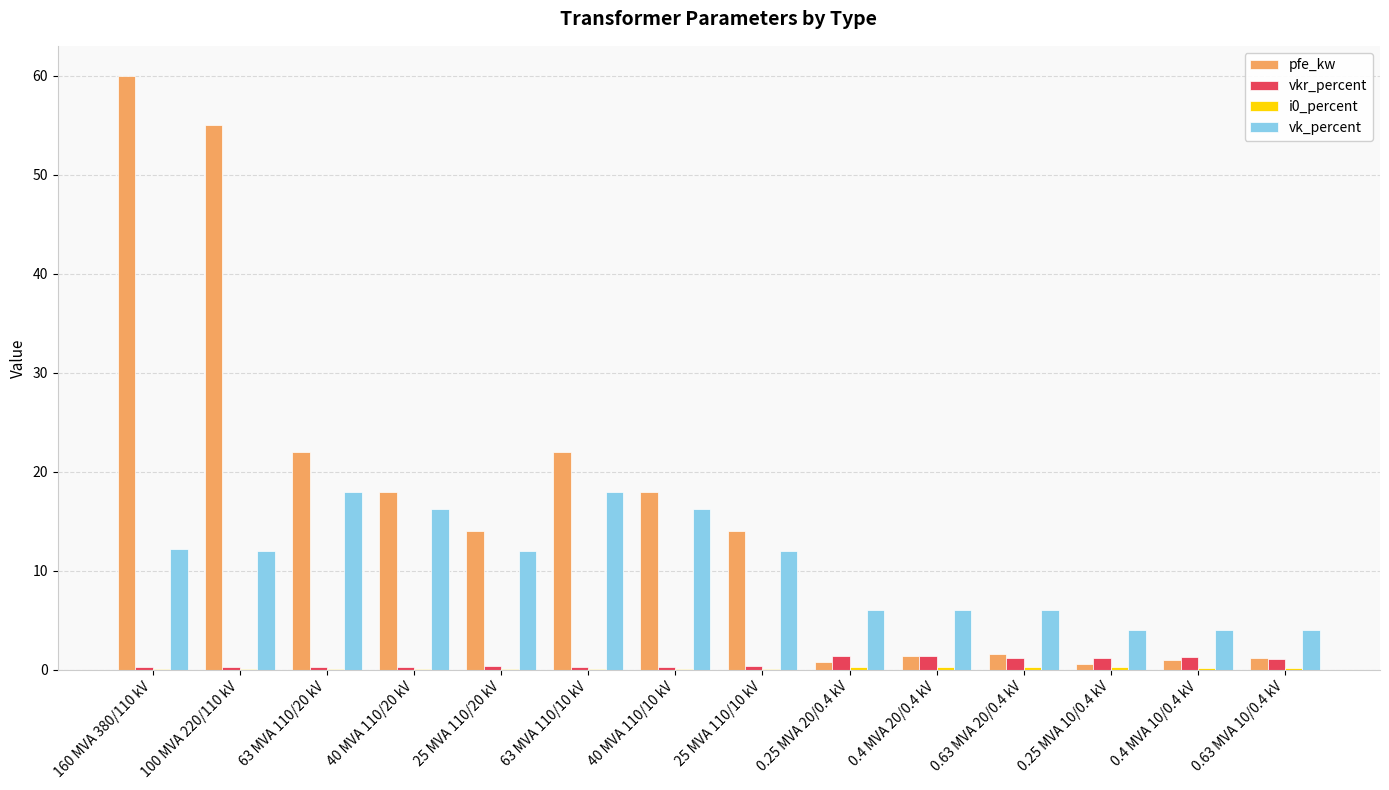

Is the value of vk_percent at 160 MVA 380/110 kV greater than the value of vkr_percent at 0.25 MVA 10/0.4 kV?

Yes